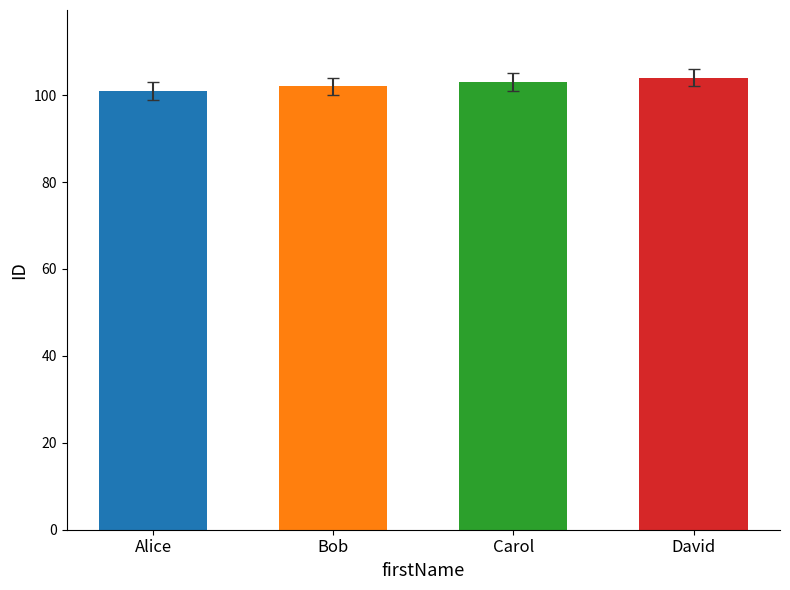

Are the bars grouped side by side (vs. stacked)?

No